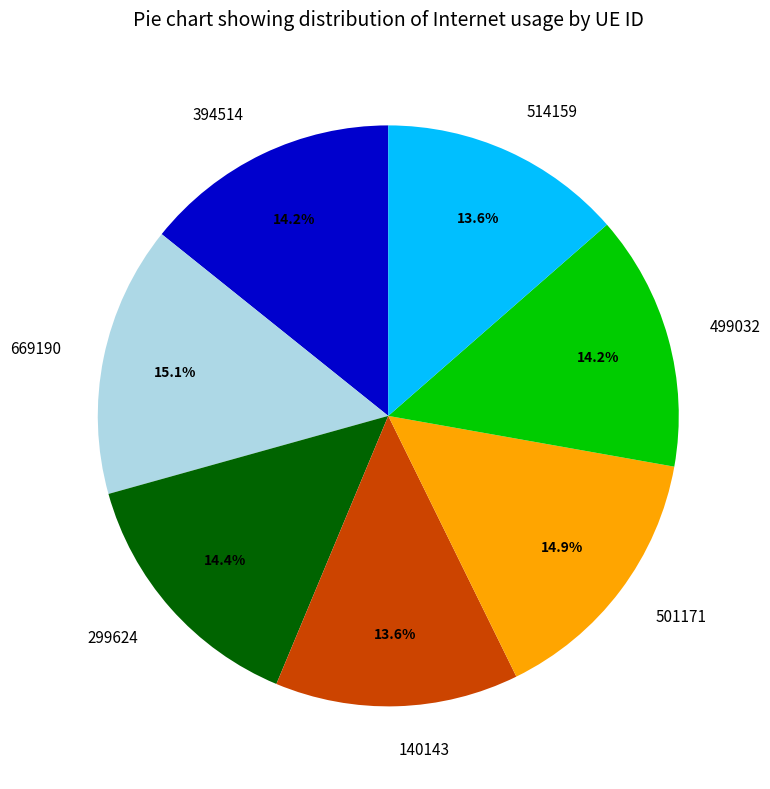

How many slices are in this pie chart?

7